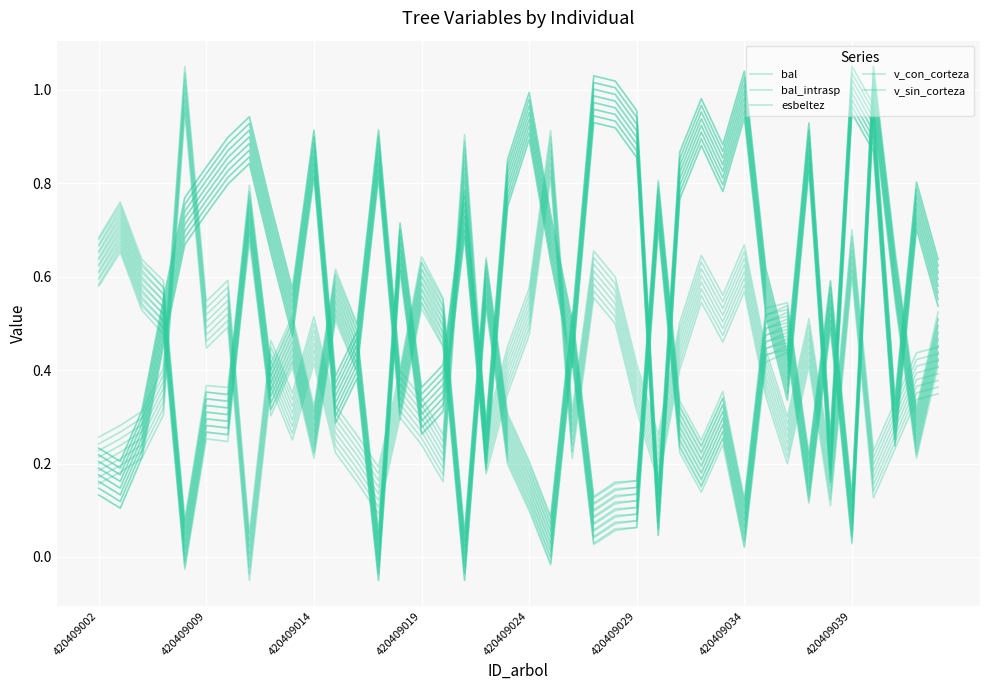

Is it true that esbeltez equals 0.6 at 420409034?

True